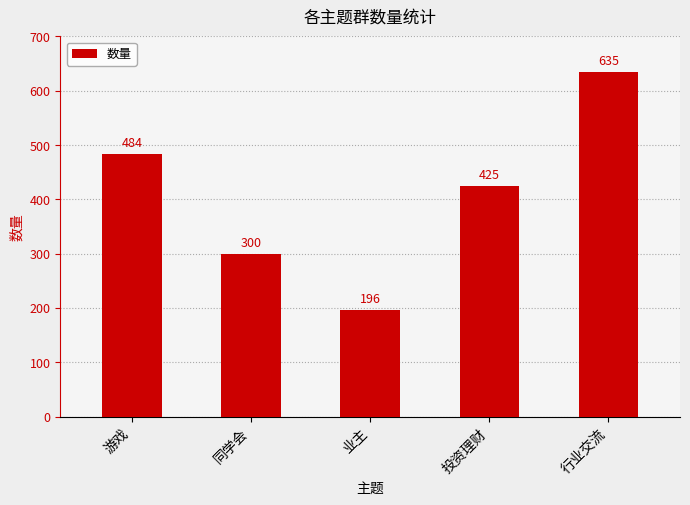

What is the label of the 4th bar from the left?

投资理财